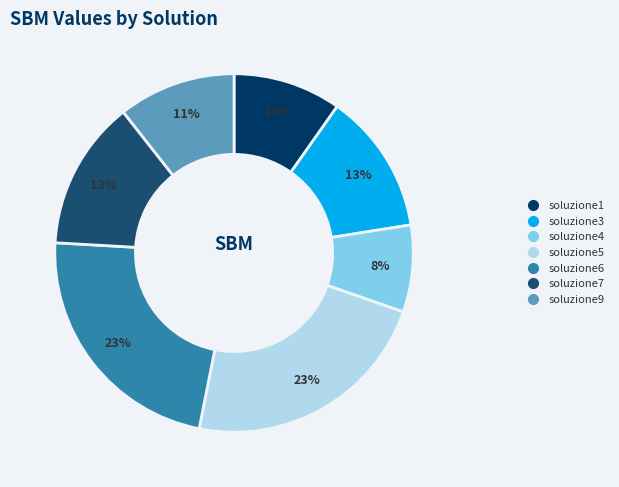

Count the number of slices in the pie.

7